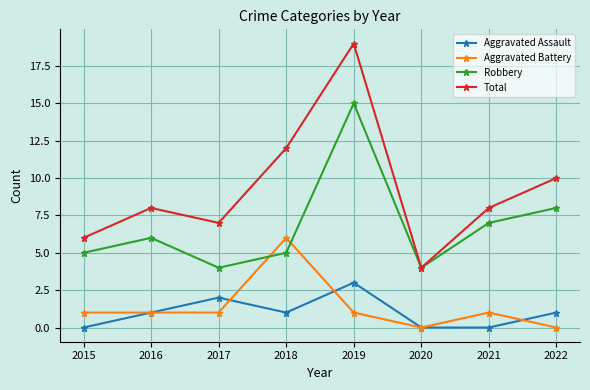

What is the approximate value of Robbery at 2017, to the nearest 5?

5